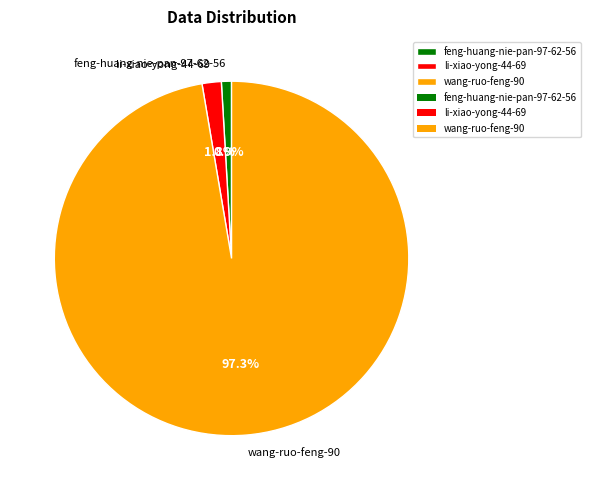

Is it true that wang-ruo-feng-90 is 97% of the pie?

True